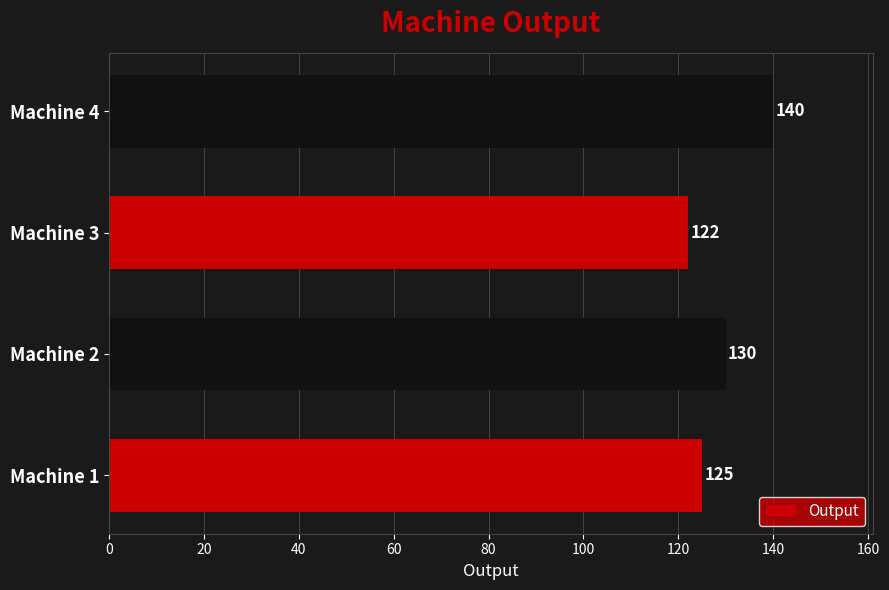

Read the value at Machine 3.

122